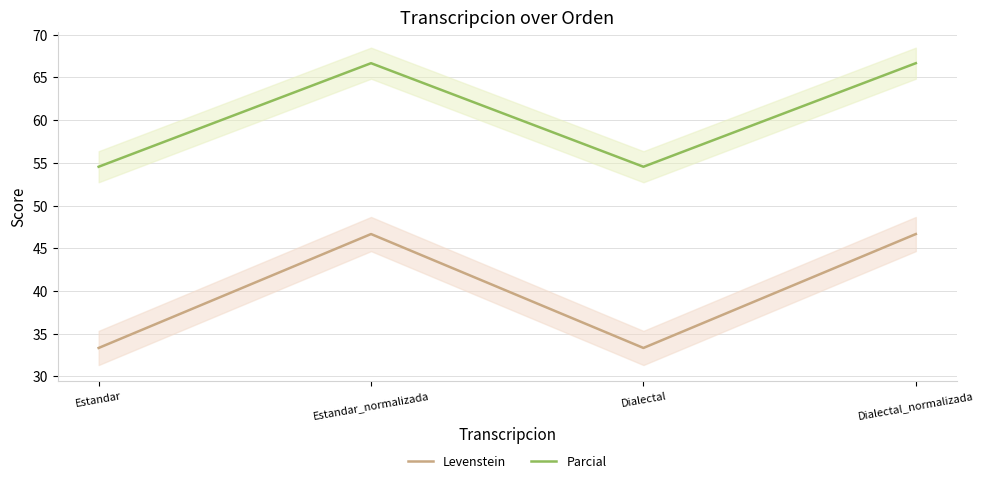

What is the difference between the second highest and minimum values in the Levenstein series?

13.3